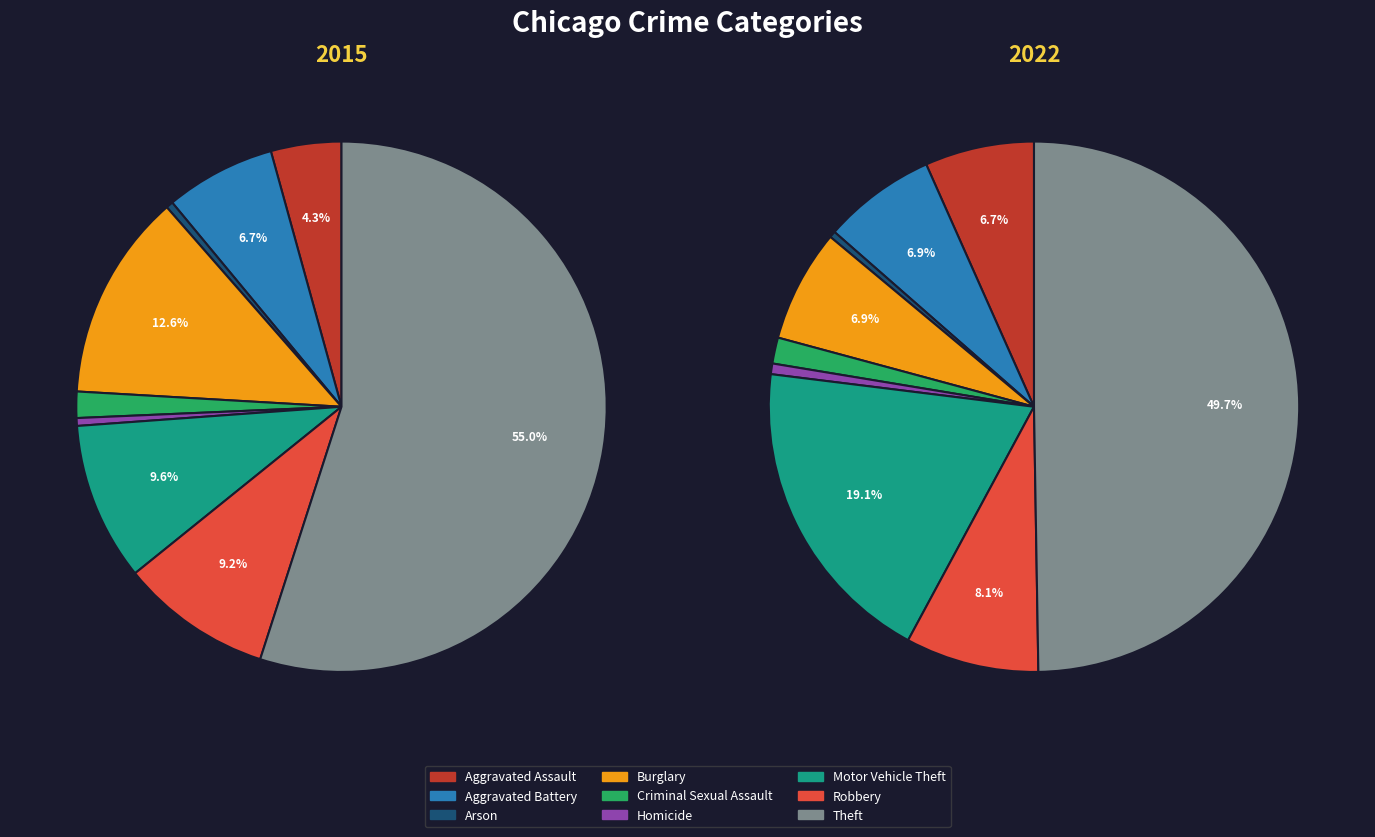

Which slice is the largest?

Theft